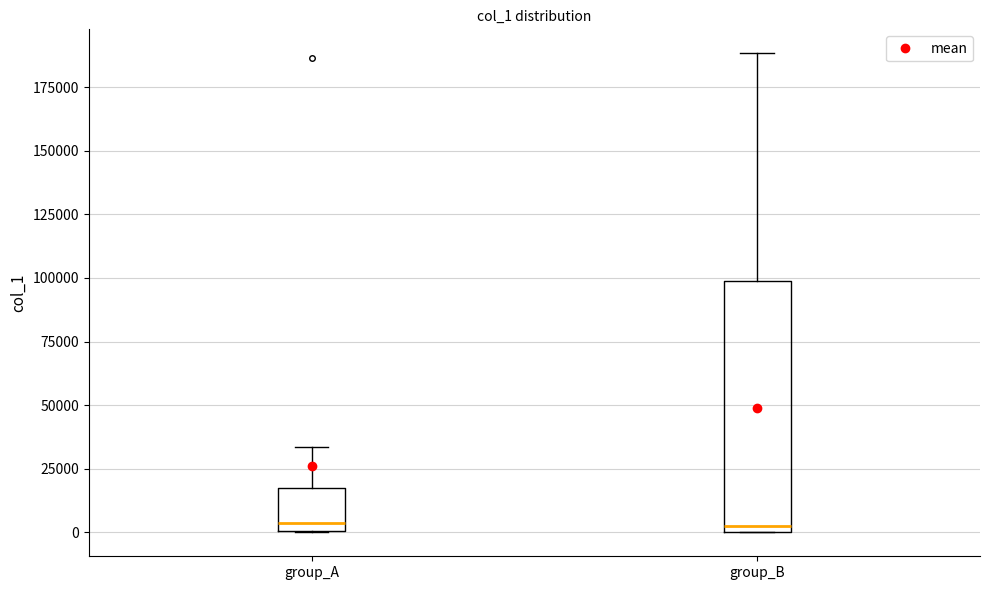

Reading left to right, read every box against the y-axis: the position of its median line, the range the box covers, and the ends of its whiskers. The values are not printed on the chart, so give them approximately, as read against the axis.

group_A: median 5000, box 0 to 15000, whiskers 0 to 35000
group_B: median 0 (just above the box's lower edge), box 0 to 100000, whiskers 0 to 190000